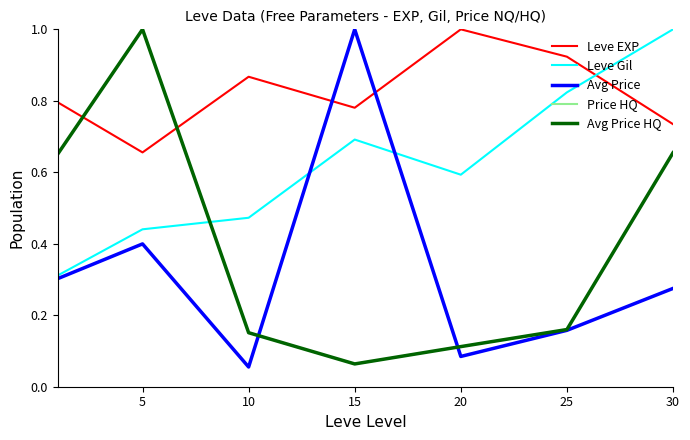

What is the minimum value for Avg Price HQ?

0.1